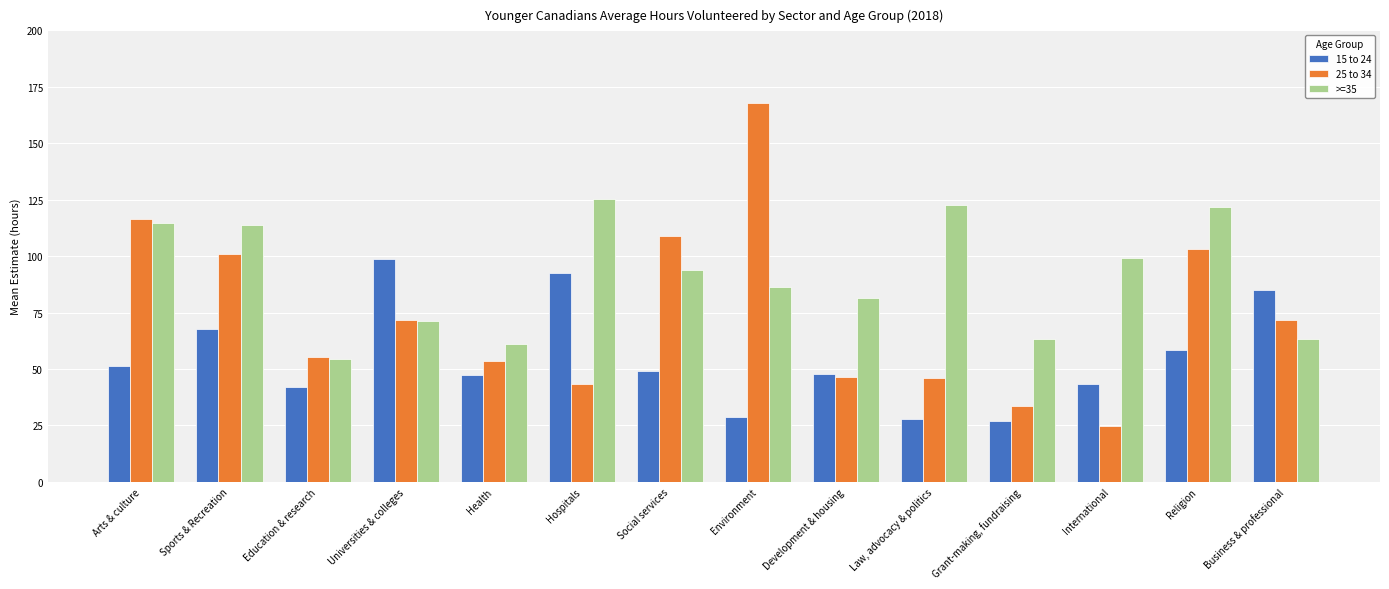

The 25 to 34 series shows 98.6 at Education & research. True or false?

False